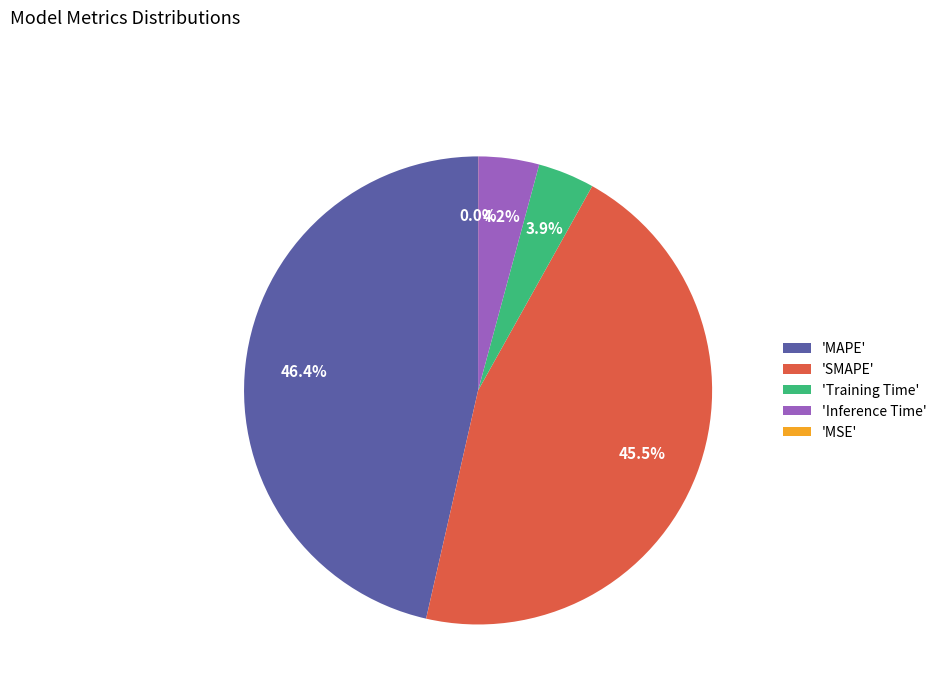

What percentage do 'Training Time' and 'MAPE' together represent?

50.3%